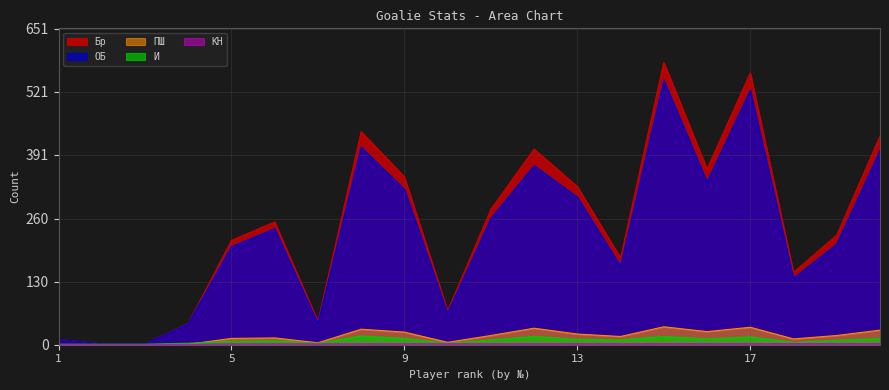

The И series shows 4.3 at 7. True or false?

False